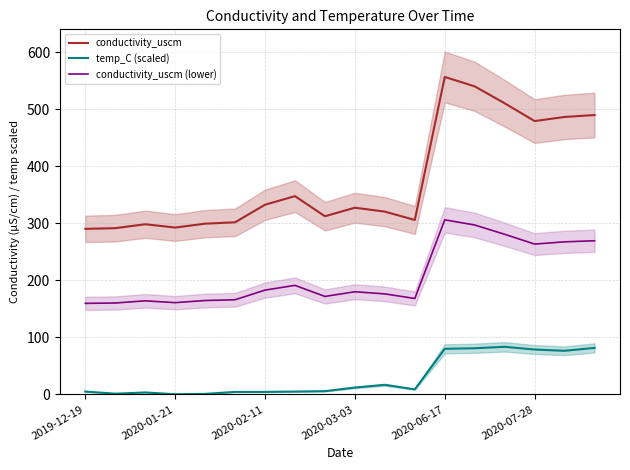

Reading right to left, list all the values displayed in this chart.

conductivity_uscm: 490.2	486.8	479.6	510.8	540.5	557.0	306.1	320.7	327.6	312.6	347.9	332.8	302.0	299.6	292.8	298.6	291.7	290.5
temp_C (scaled): 81.6	76.6	78.8	83.5	81.0	80.1	8.9	16.8	12.1	5.7	5.1	4.4	4.4	1.0	0.3	3.5	1.3	5.1
conductivity_uscm (lower): 269.6	267.7	263.8	280.9	297.3	306.4	168.4	176.4	180.2	171.9	191.3	183.1	166.1	164.8	161.0	164.2	160.4	159.8